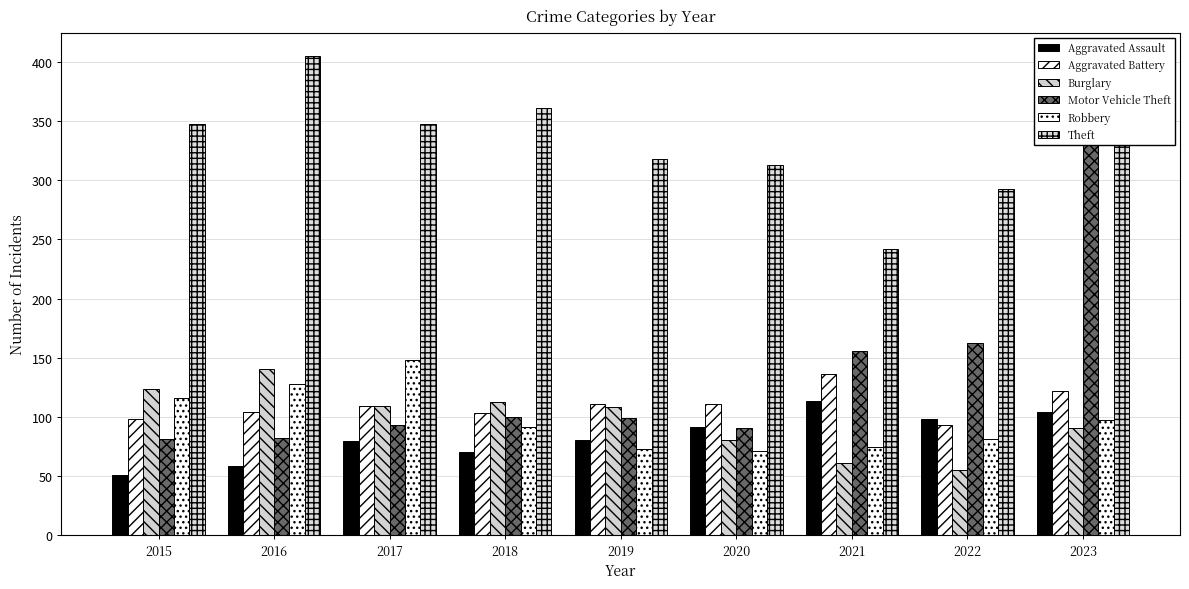

The value of Aggravated Assault at 2016 is 83. True or false?

False